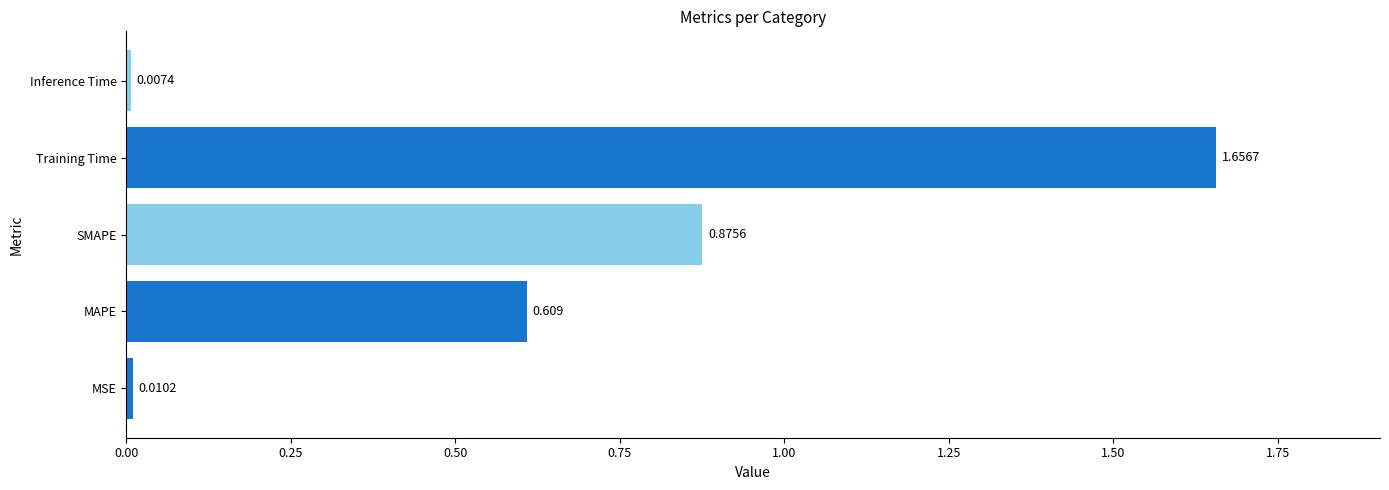

What is the difference between the maximum and minimum values?

1.6